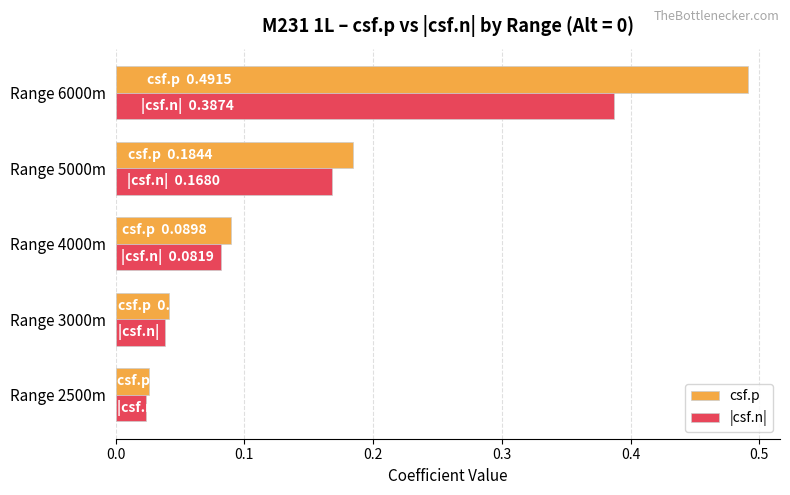

At which category is the sum across all series the highest?

Range 6000m